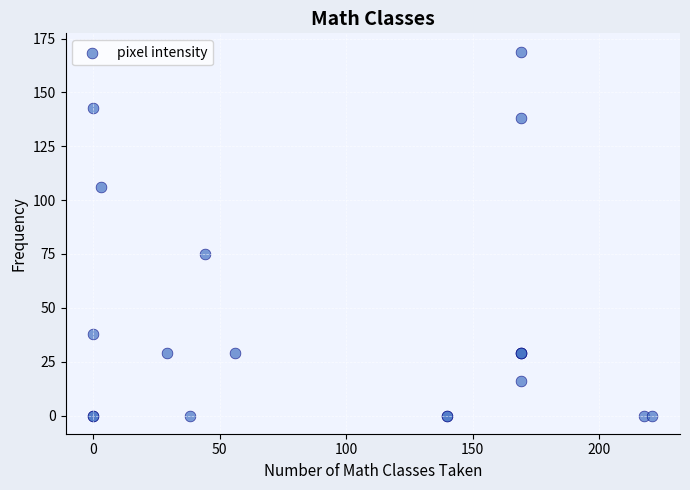

What Y value in the scatter plot is closest to 84?

75